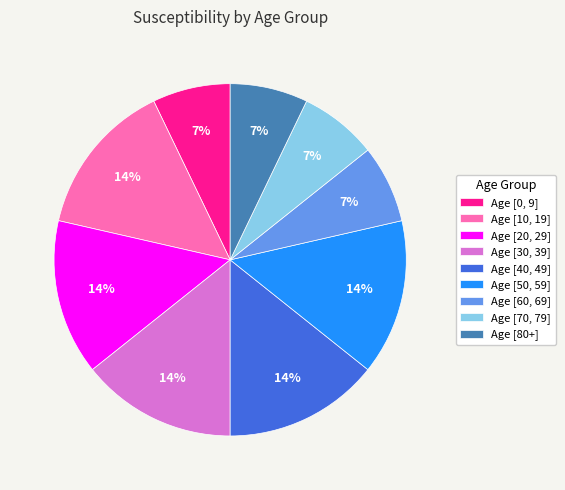

Do Age [70, 79] and Age [20, 29] together represent more than half of the pie?

No